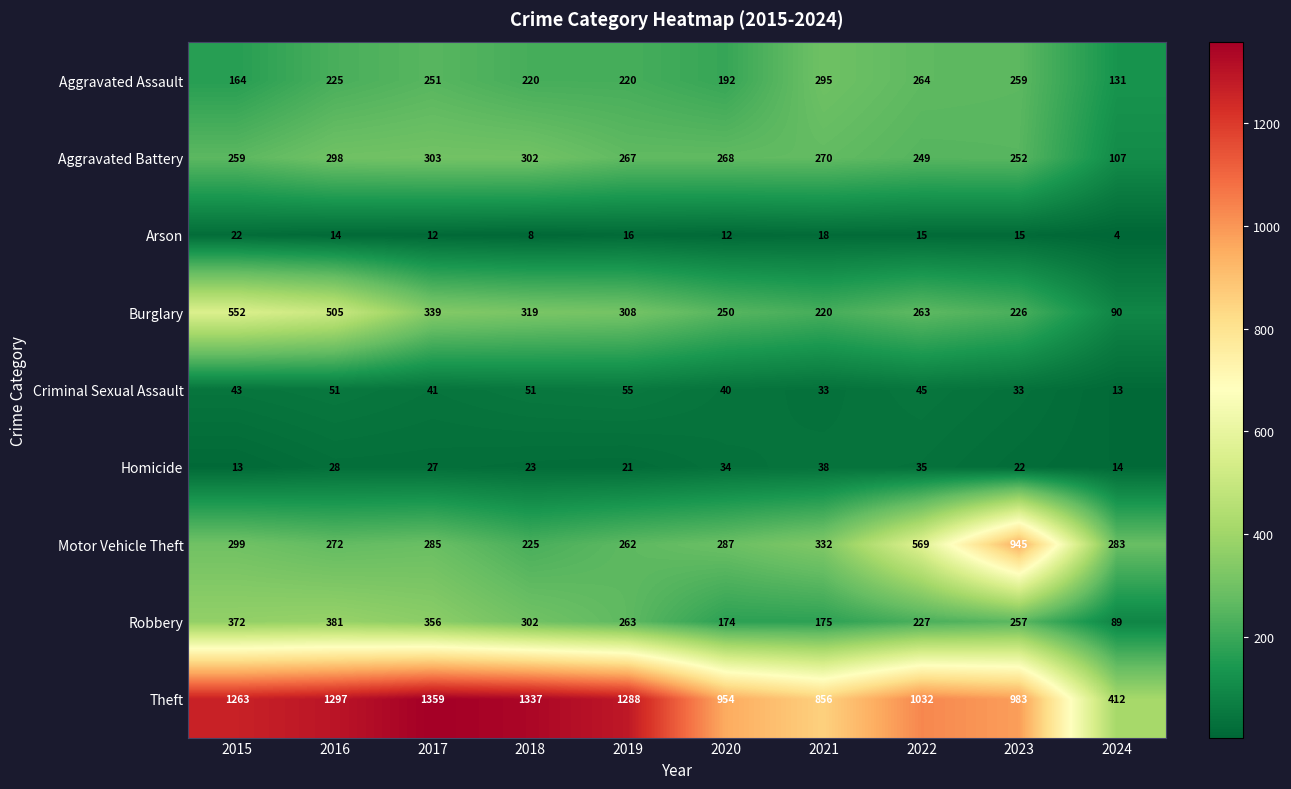

The value of Burglary at 2019 is 175. True or false?

False